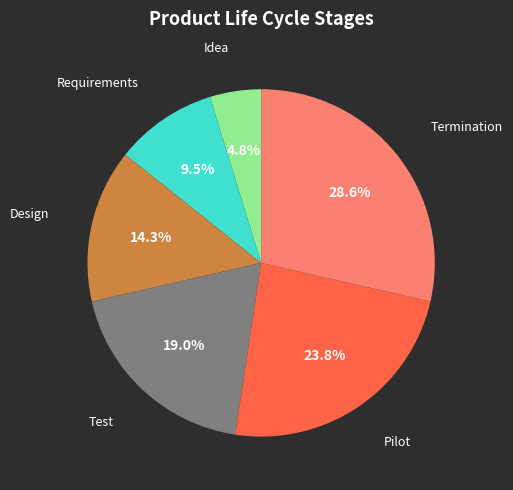

Is there any slice that represents more than half of the pie?

No